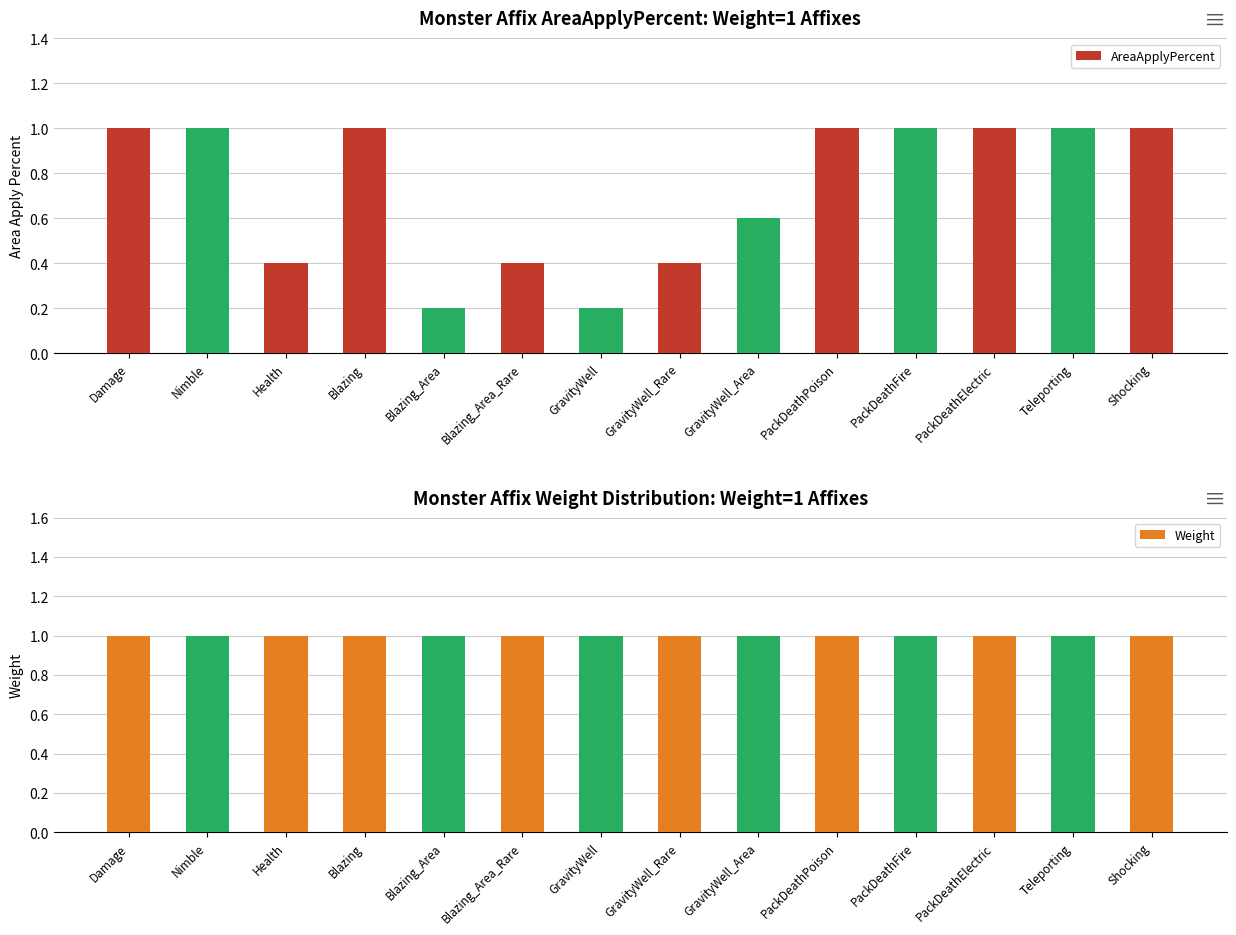

At which category is the sum across all series the highest?

Damage